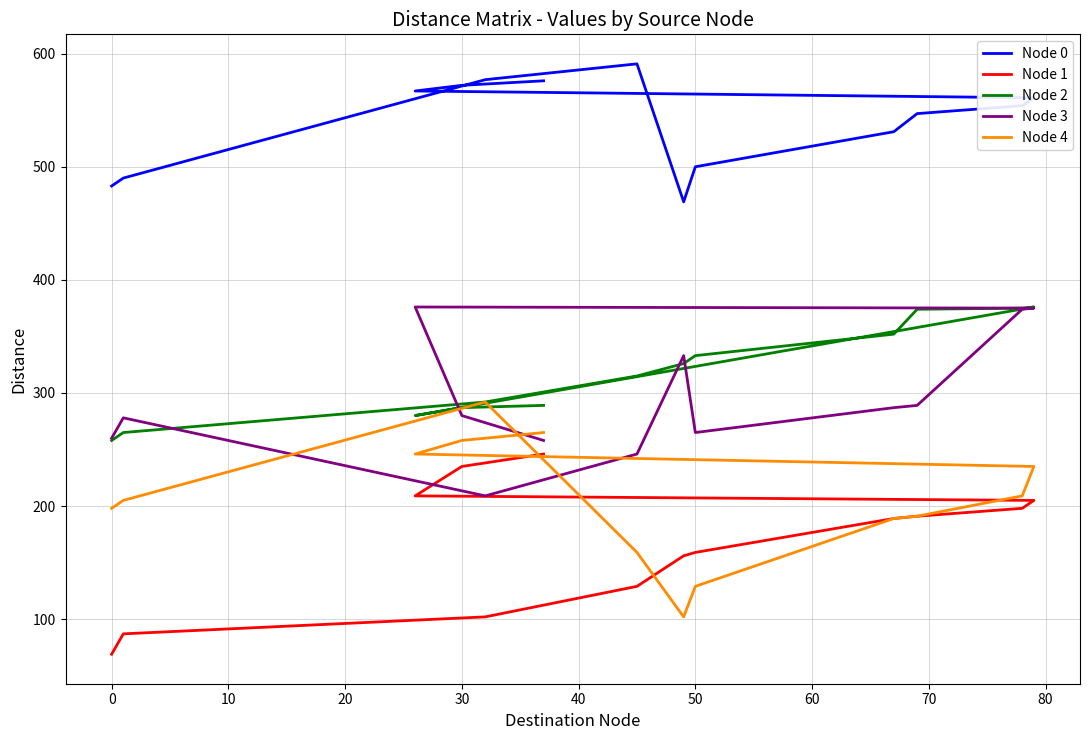

What is the highest value of the Node 4 series?

292